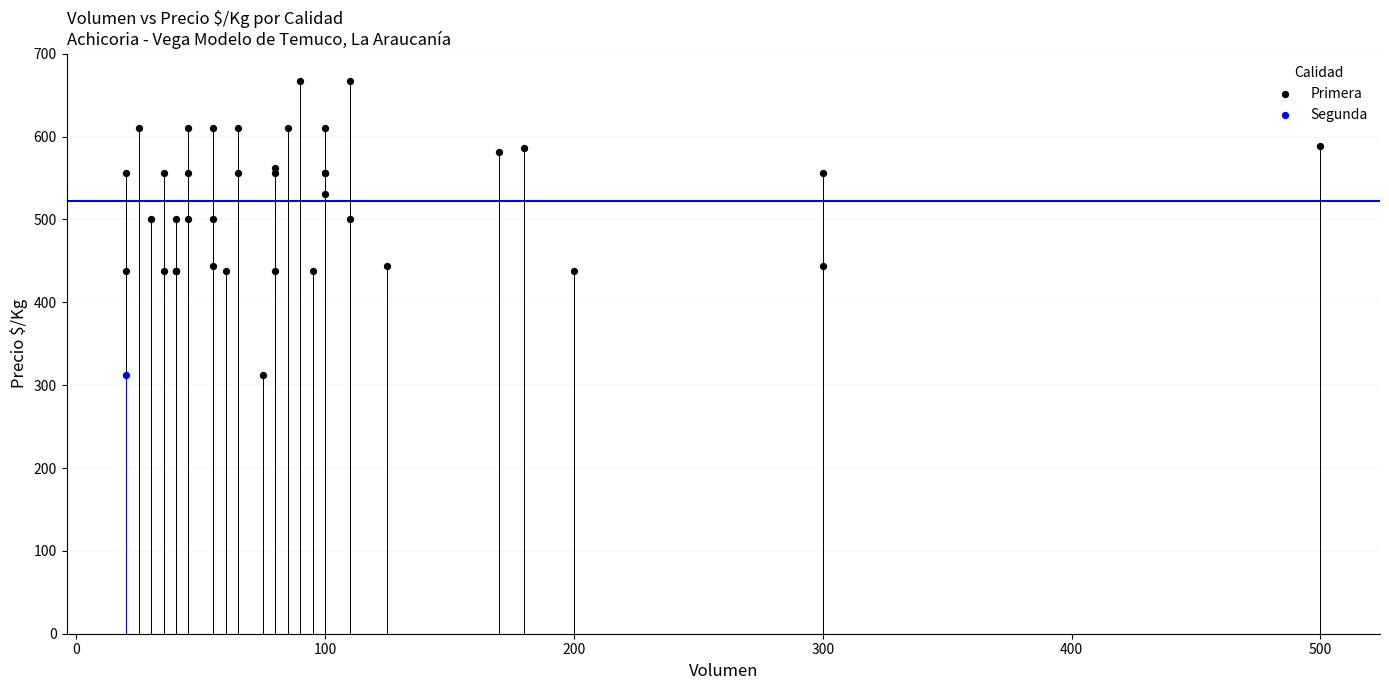

What are all the series names shown in the legend?

Primera, Segunda